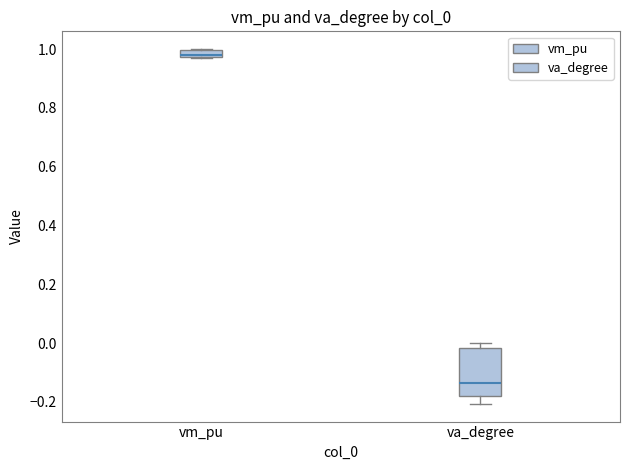

Where does the lower whisker of the box for va_degree end on the y-axis? The values are not printed on the chart, so give them approximately, as read against the axis.

-0.20